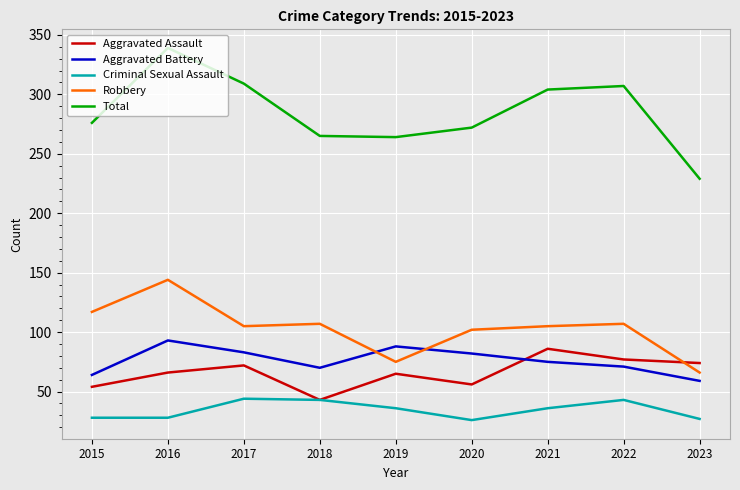

The value of Robbery at 2020 is 102. True or false?

True